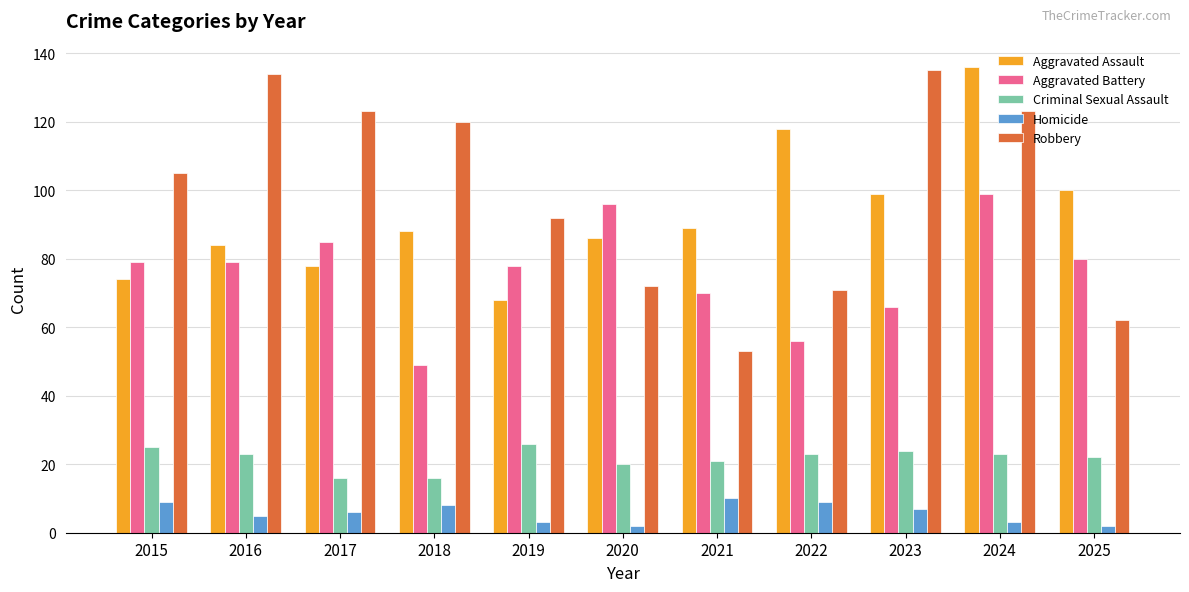

What is the value of the Aggravated Assault bar at the 3rd from the left?

78